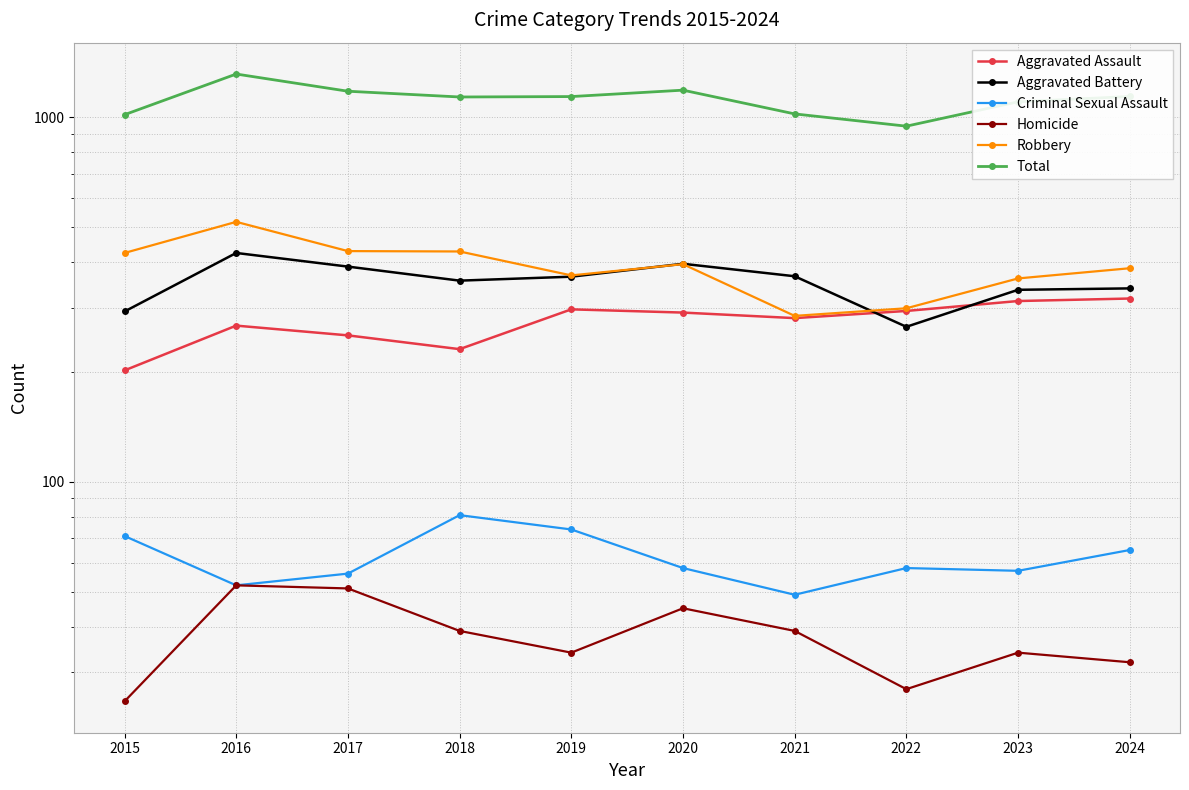

What is the average value of the Total series?

1117